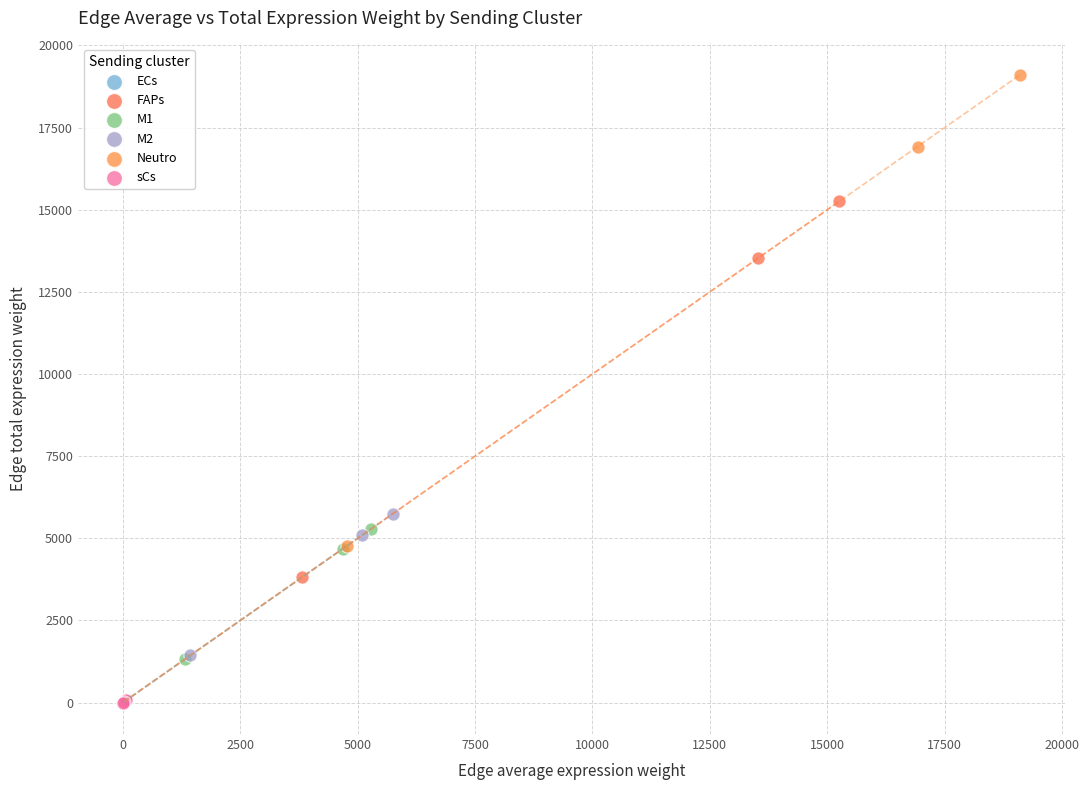

Which series reaches the maximum Y coordinate?

Neutro